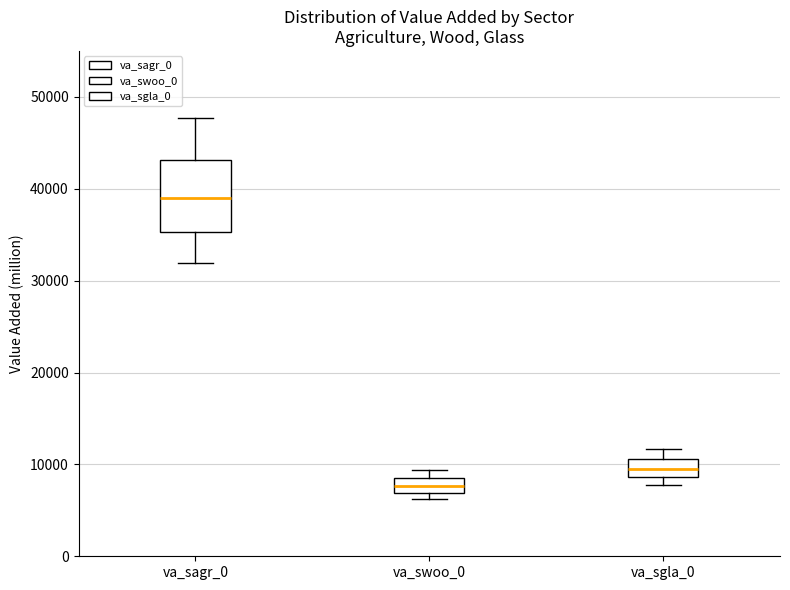

Which box's median line is the highest?

va_sagr_0